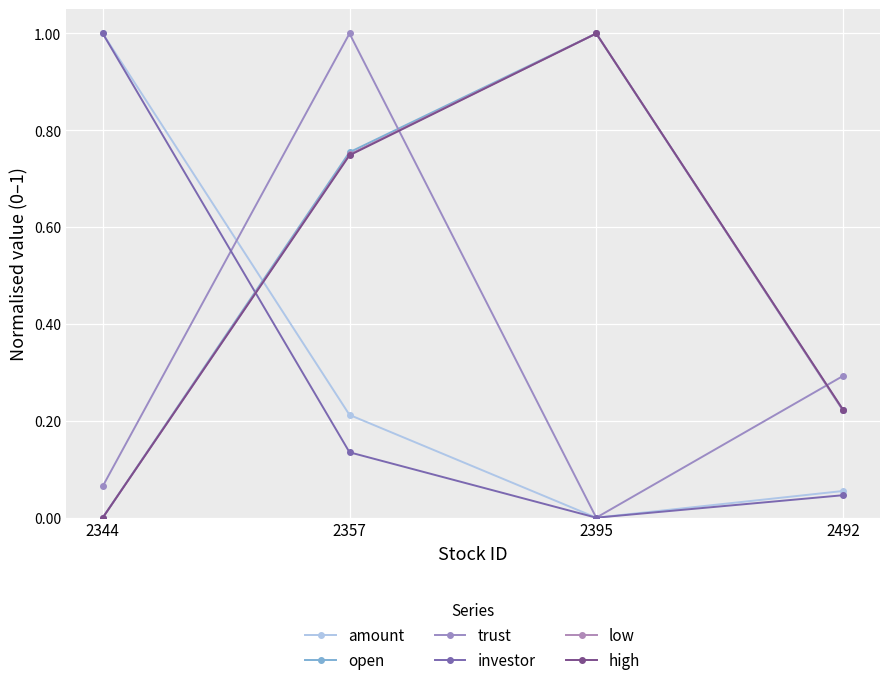

Is it true that low equals 0.5 at 2395?

False